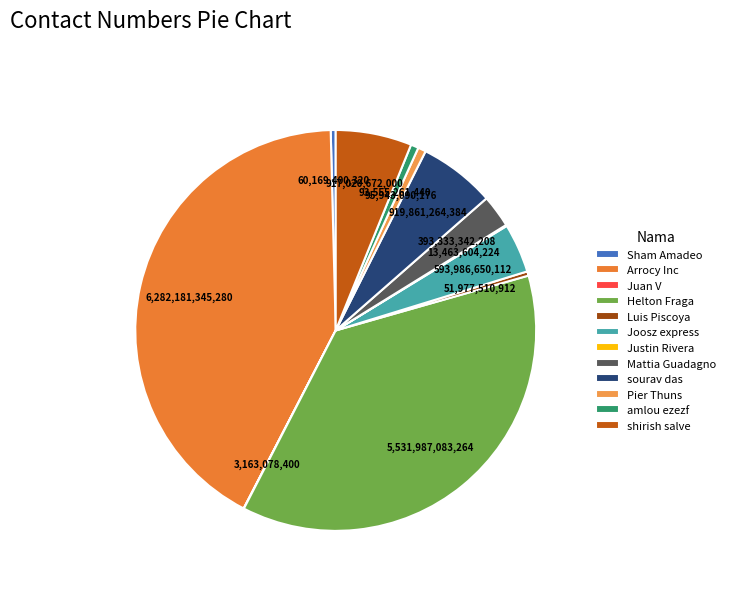

Combined, what portion of the pie is Luis Piscoya and amlou ezezf?

1.0%